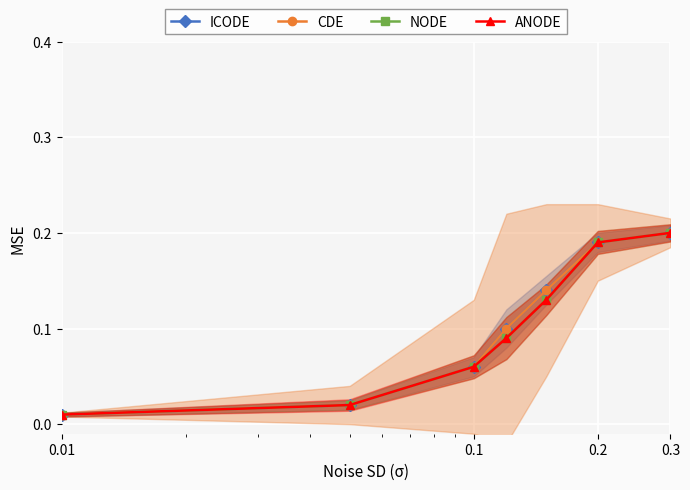

What is the difference between the second highest and minimum values in the ANODE series?

0.2